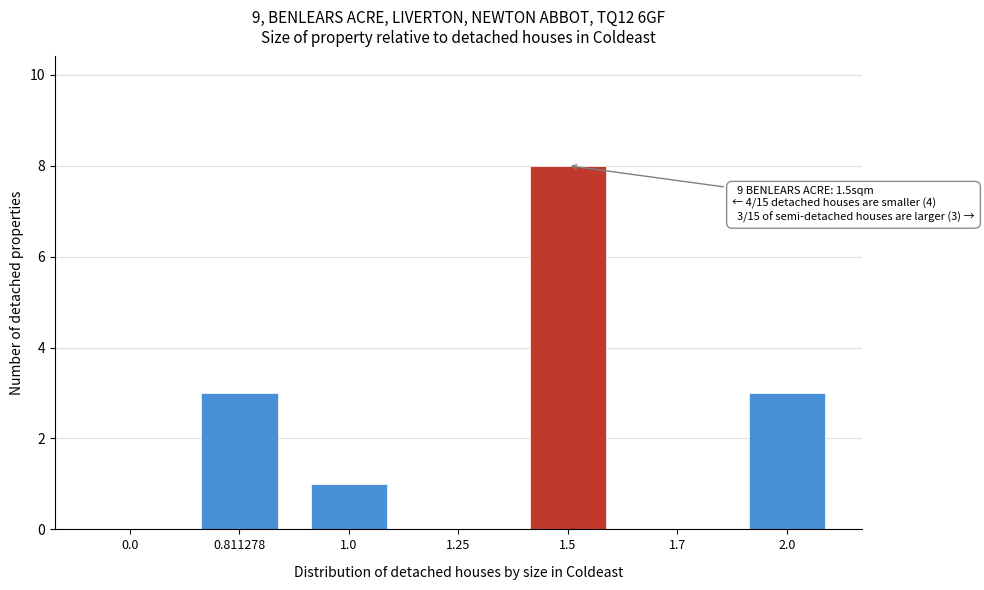

Reading right to left, list all the values displayed in this chart.

2.0=3	1.7=0	1.5=8	1.25=0	1.0=1	0.811278=3	0.0=0